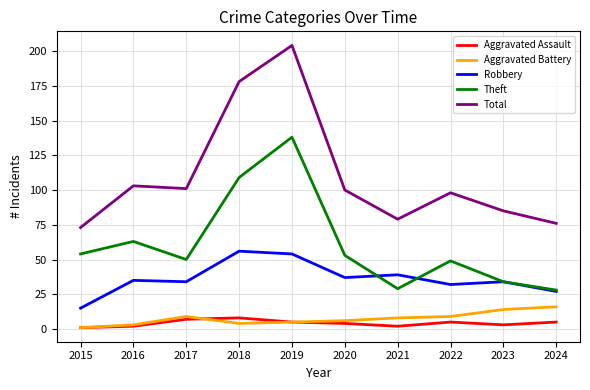

What are all the series names shown in the legend?

Aggravated Assault, Aggravated Battery, Robbery, Theft, Total